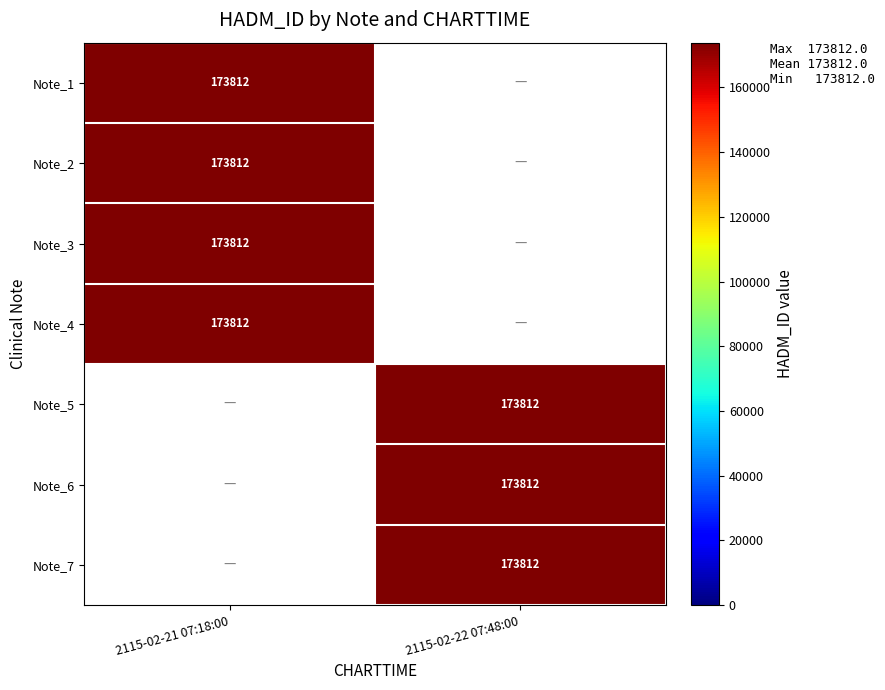

How many values in 2115-02-22 07:48:00 are above zero?

3